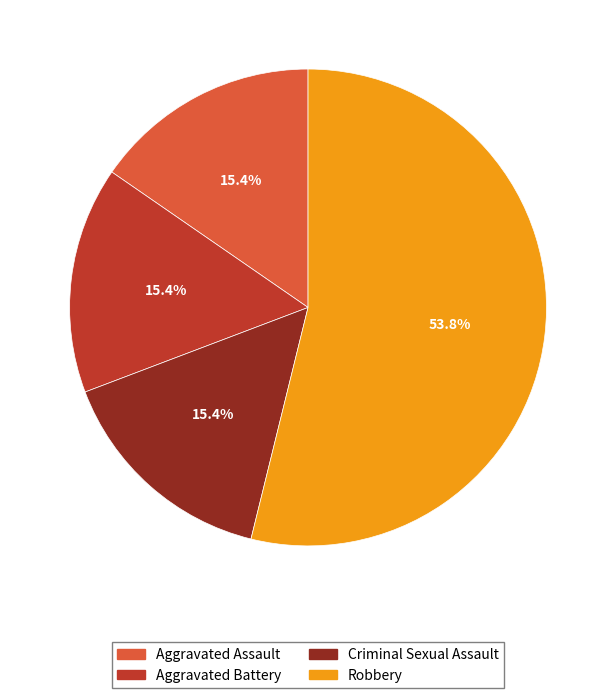

Which category has the biggest portion of the pie?

Robbery